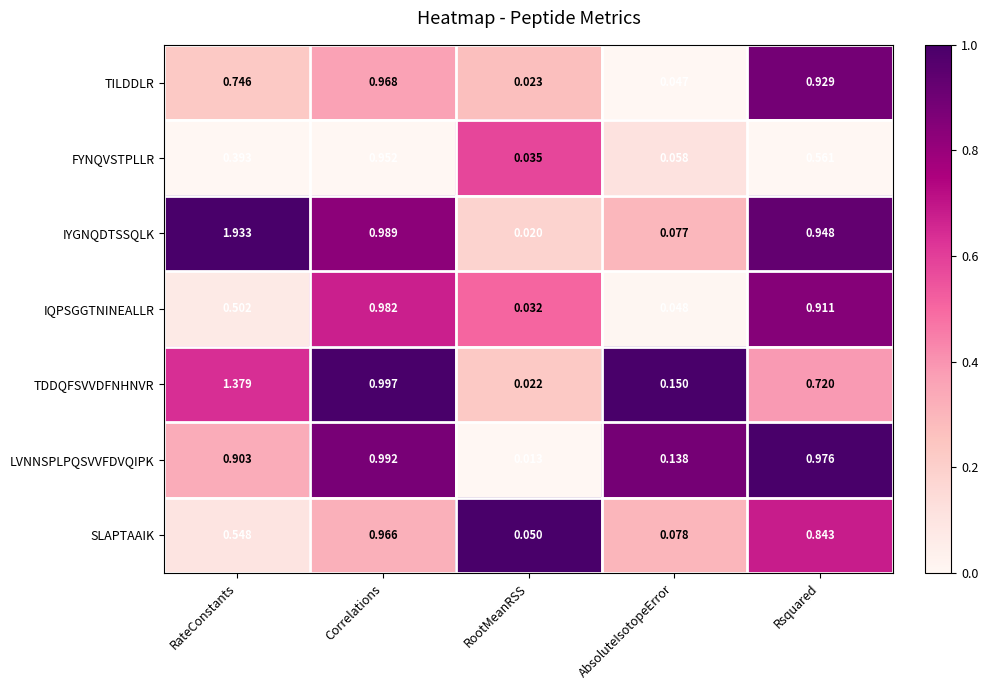

Rank the series by their maximum value, from highest to lowest.

IYGNQDTSSQLK, TDDQFSVVDFNHNVR, LVNNSPLPQSVVFDVQIPK, IQPSGGTNINEALLR, TILDDLR, SLAPTAAIK, FYNQVSTPLLR